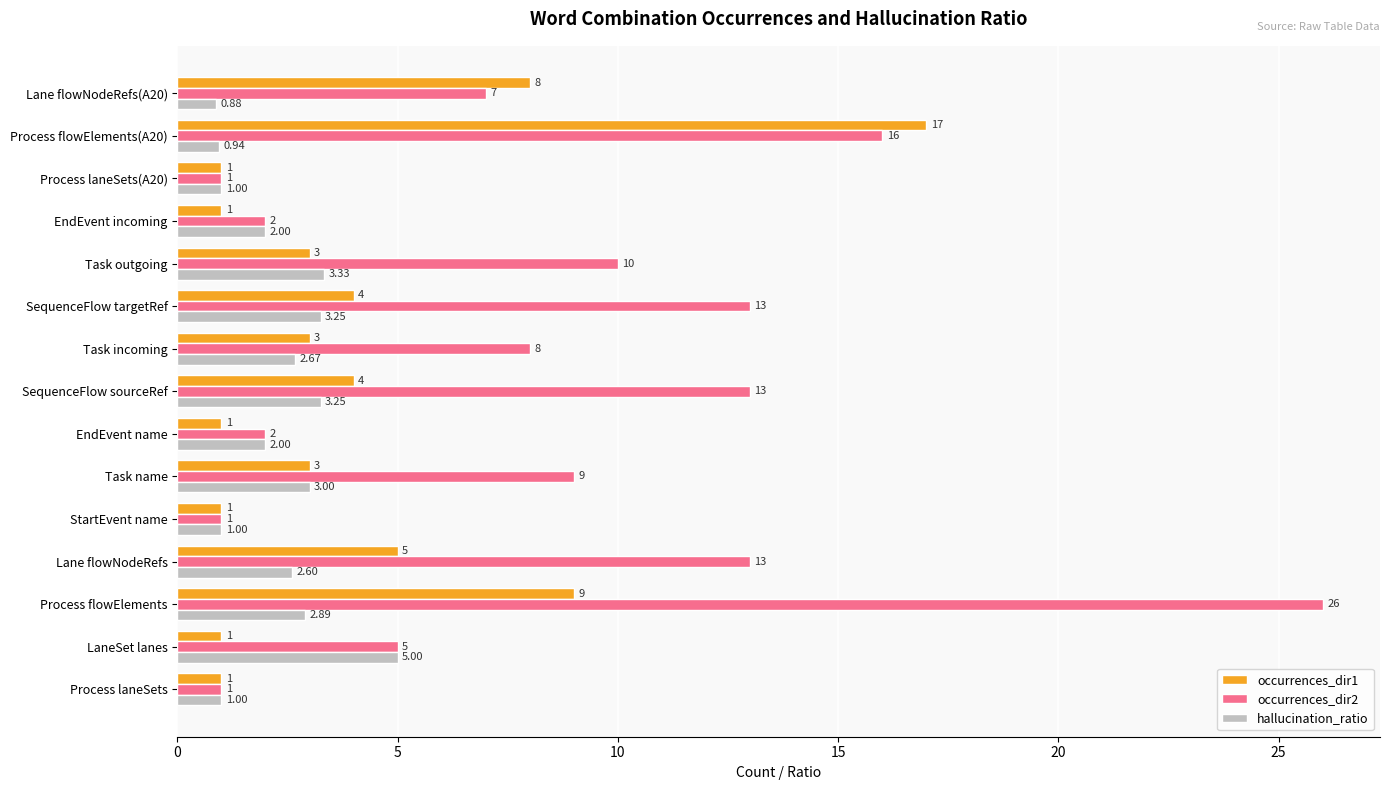

Count the number of categories in the chart.

15